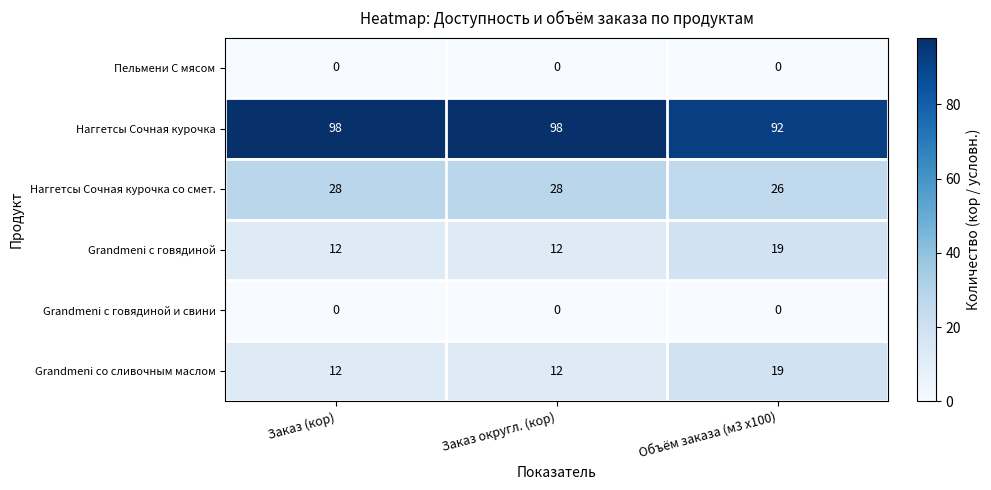

The Grandmeni с говядиной series shows 12 at Заказ округл. (кор). True or false?

True